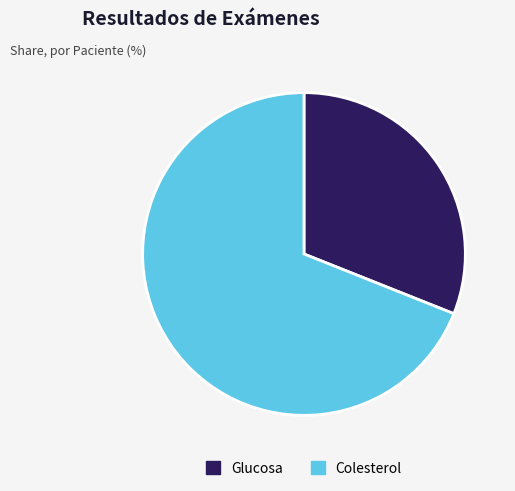

Which has a higher value, Glucosa or Colesterol?

Colesterol